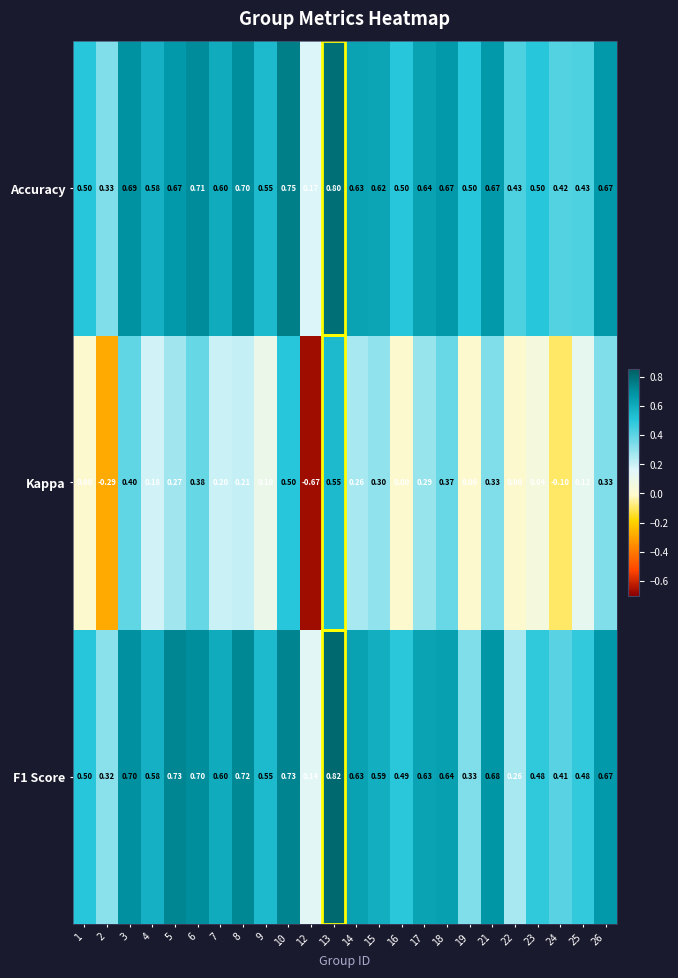

What is the average value of the Kappa series?

0.2